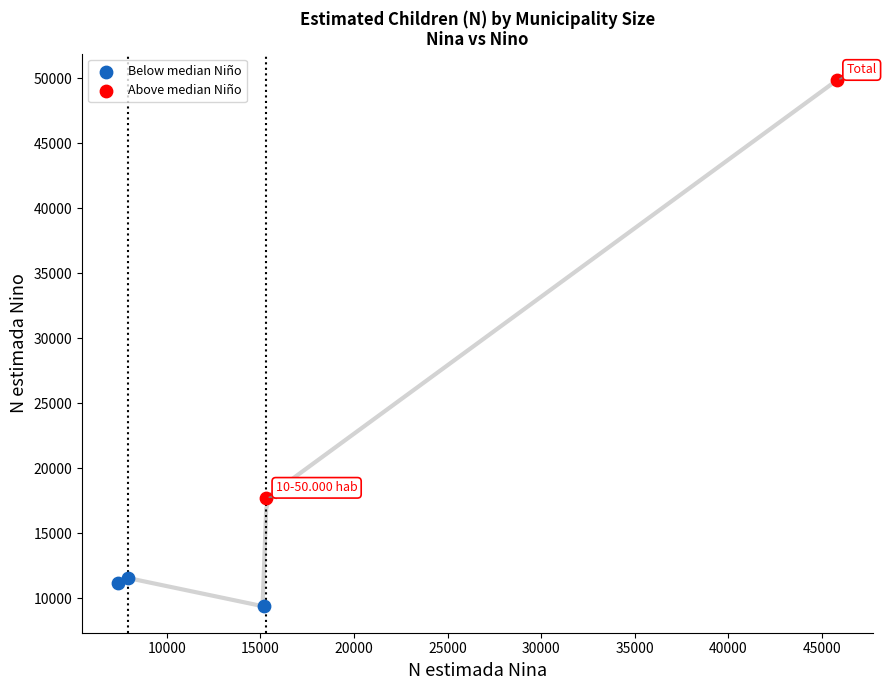

Which series contains the lowest Y value?

Below median Niño